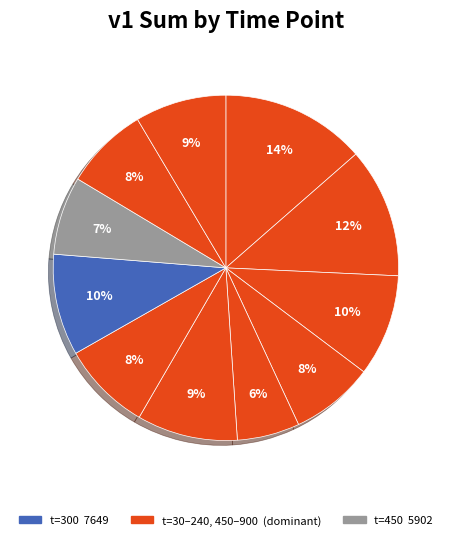

Count the number of slices in the pie.

11